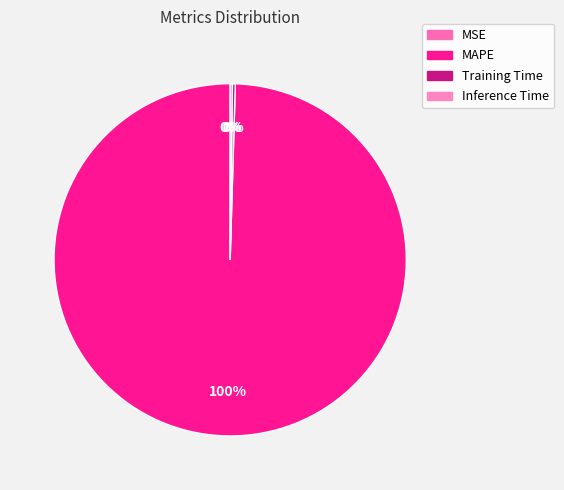

Combined, do MAPE and MSE account for over 50%?

Yes